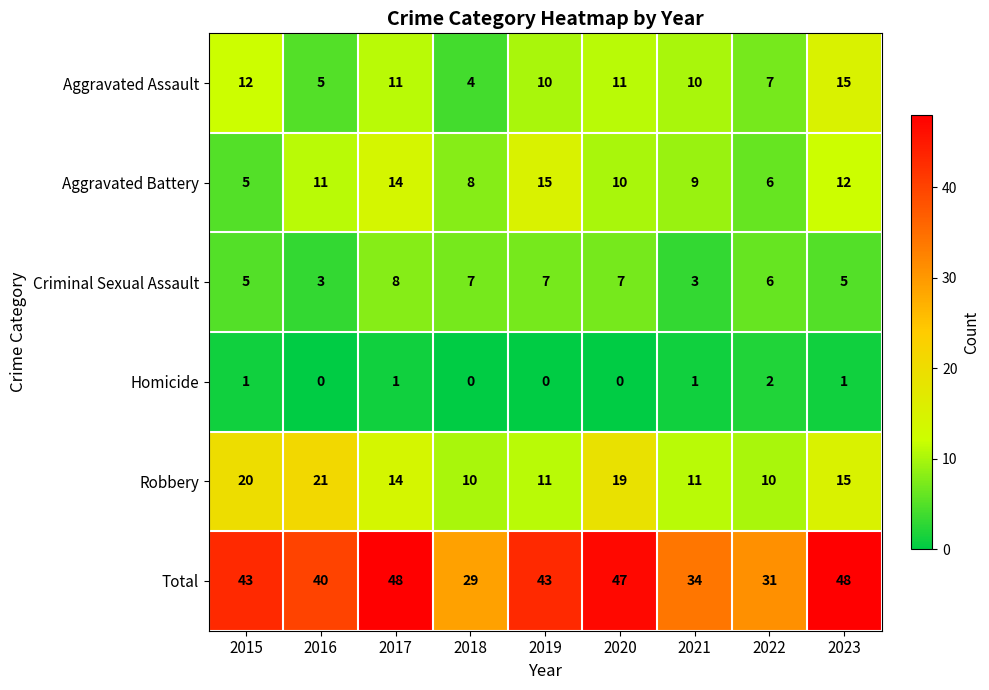

What is the greatest value displayed?

48